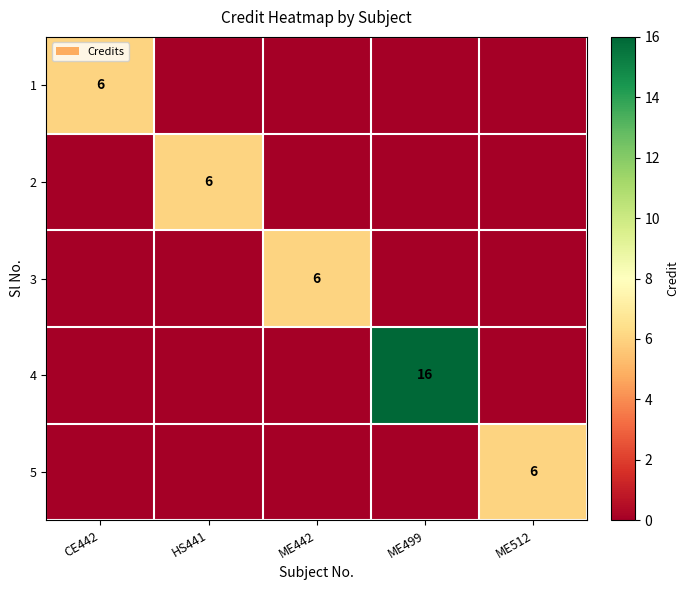

How many distinct data groups are displayed?

5